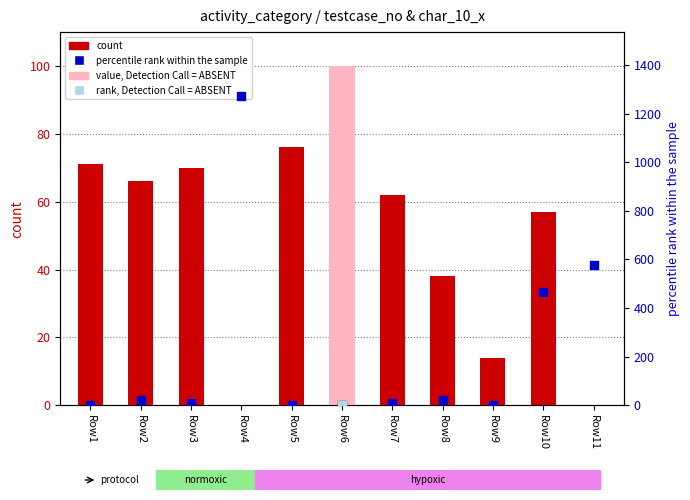

At how many categories does at least one series exceed 1041?

1